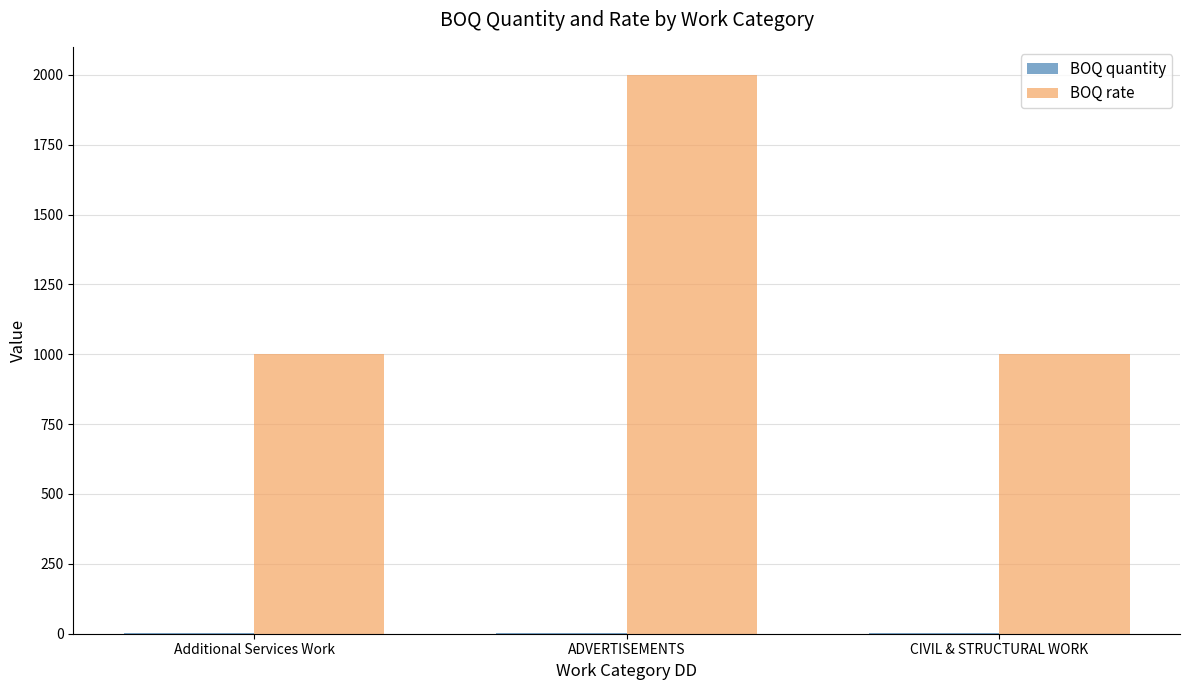

Which series has the widest spread of values?

BOQ rate